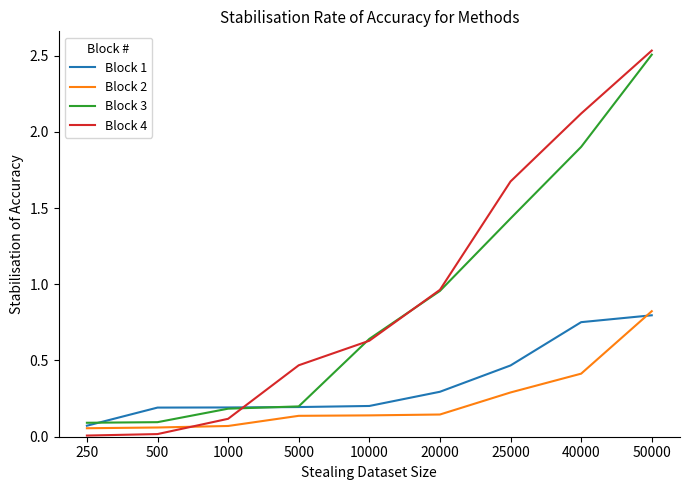

List the series in order of their peak value, highest first.

Block 4, Block 3, Block 2, Block 1